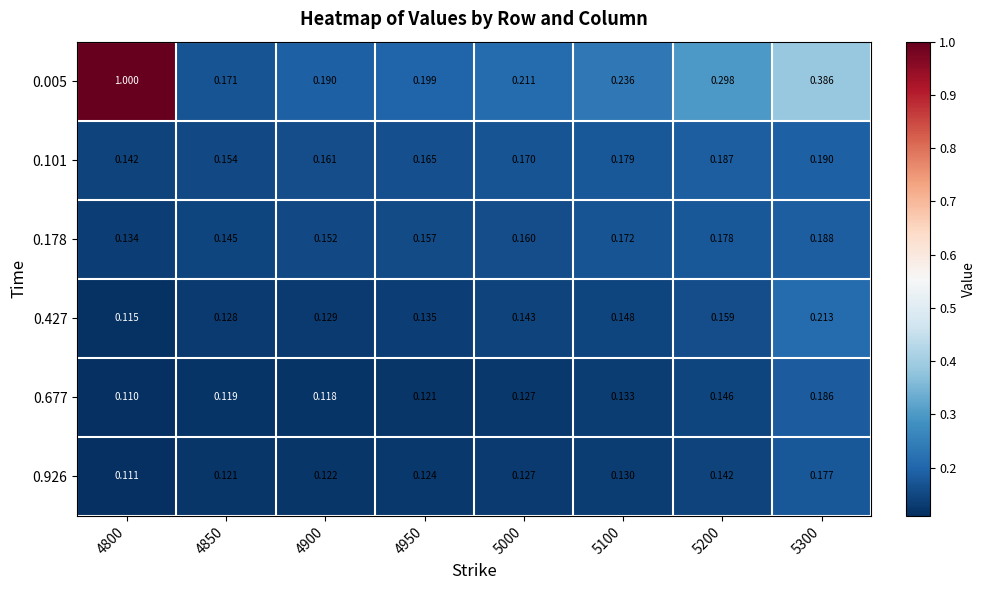

At 5200, list the series in order from largest to smallest.

0.005, 0.101, 0.178, 0.427, 0.677, 0.926